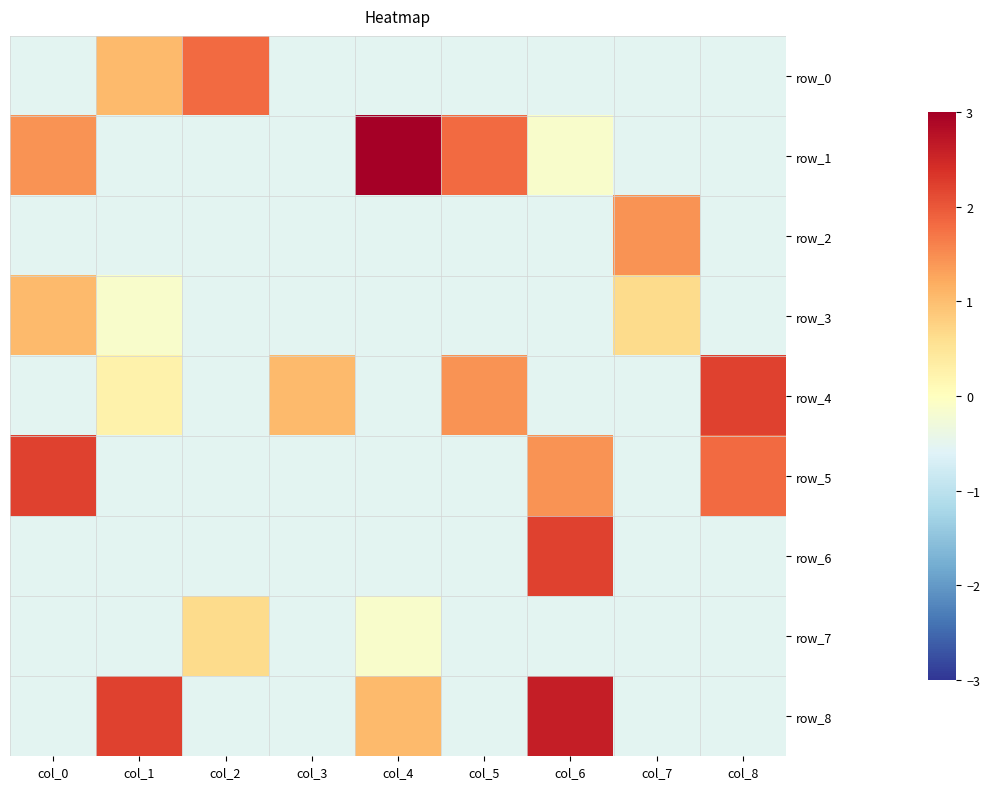

What is the approximate value of row_1 at col_0?

1.4